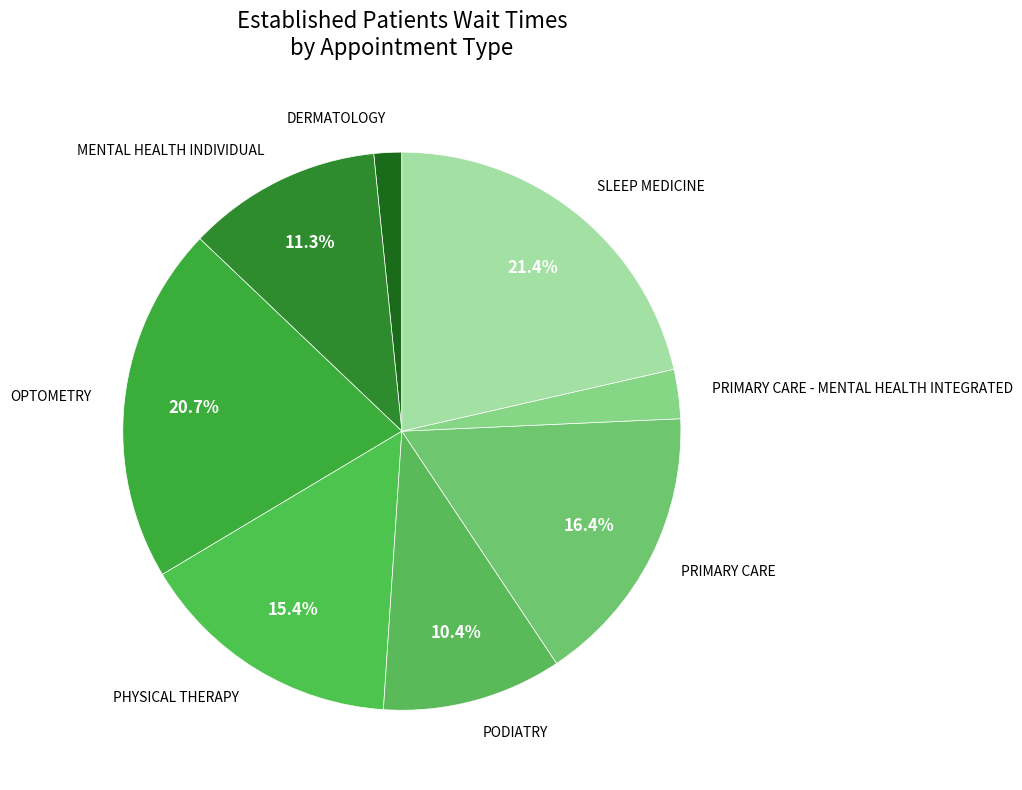

To the nearest percent, what portion does PODIATRY represent?

10%